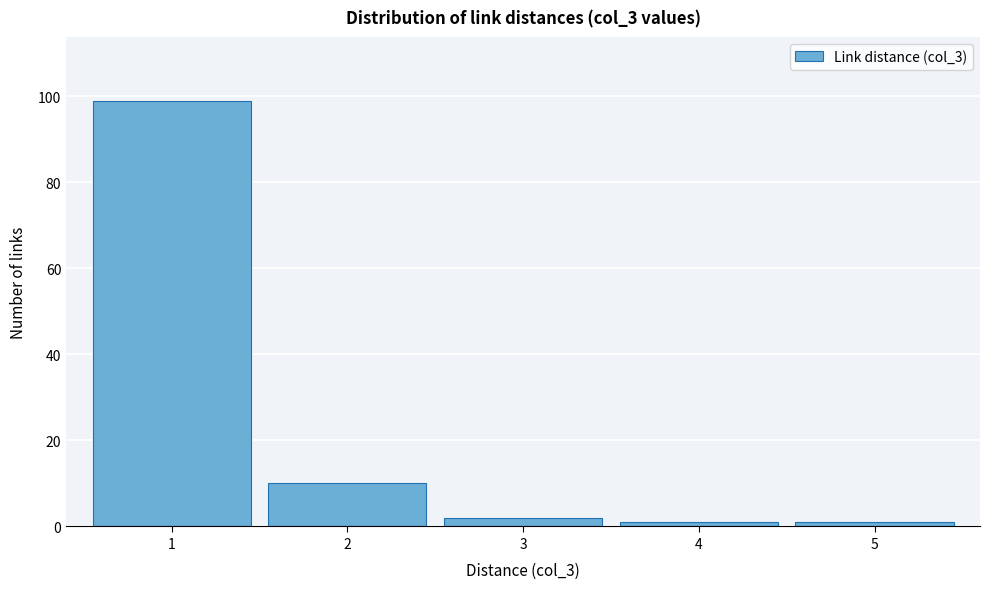

Reading left to right, what are all the values shown in this chart?

1=99	2=10	3=2	4=1	5=1